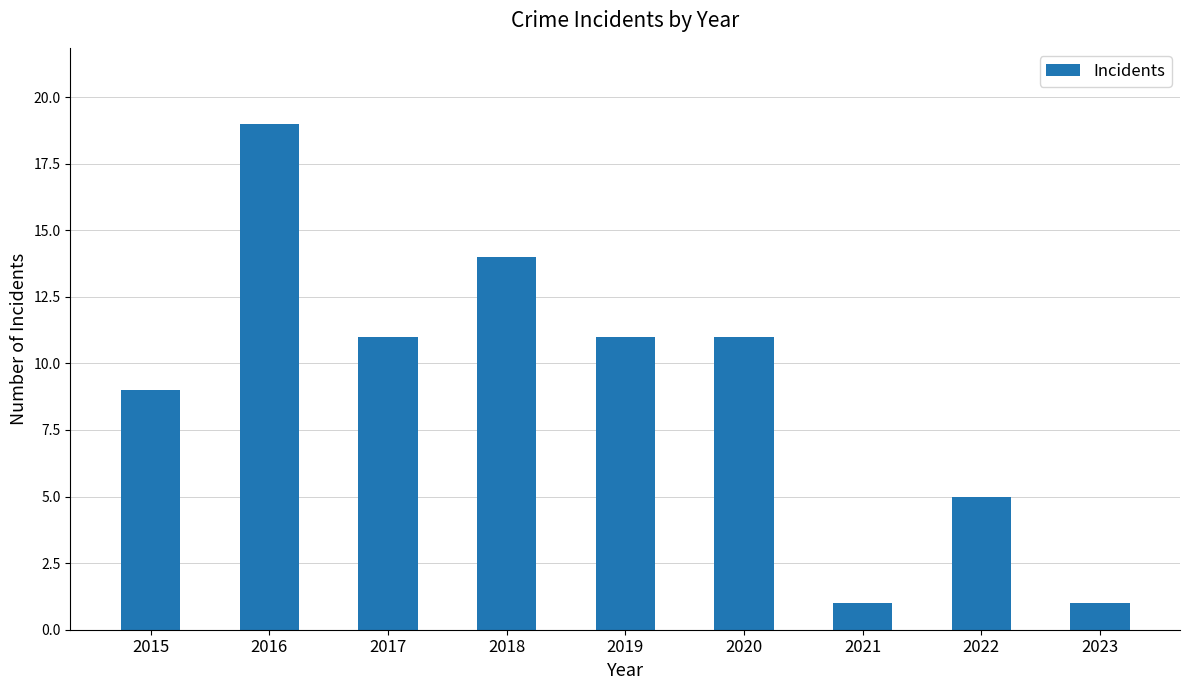

The value at 2016 is 19. True or false?

True